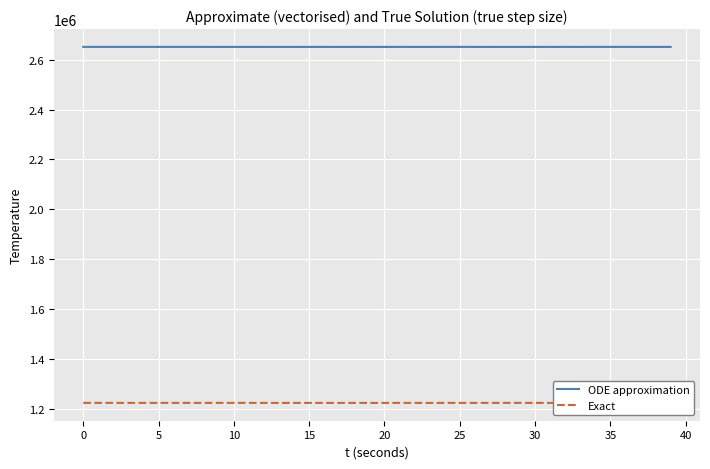

What is the smallest value displayed?

1224603.1